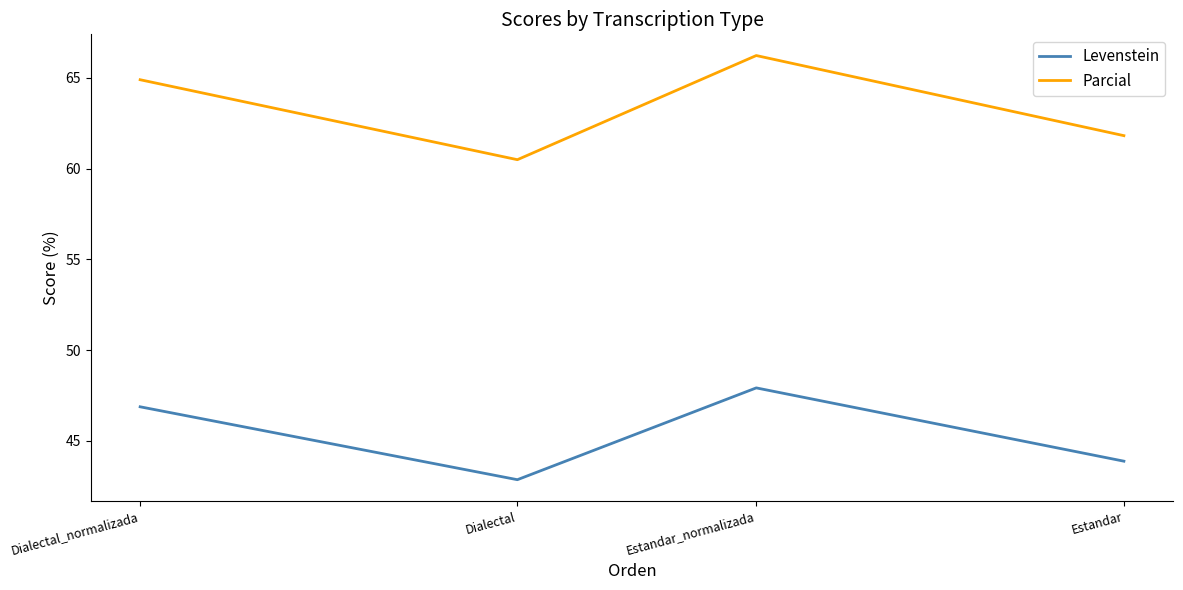

What is the sum of the Parcial values at Dialectal and Estandar_normalizada?

126.7